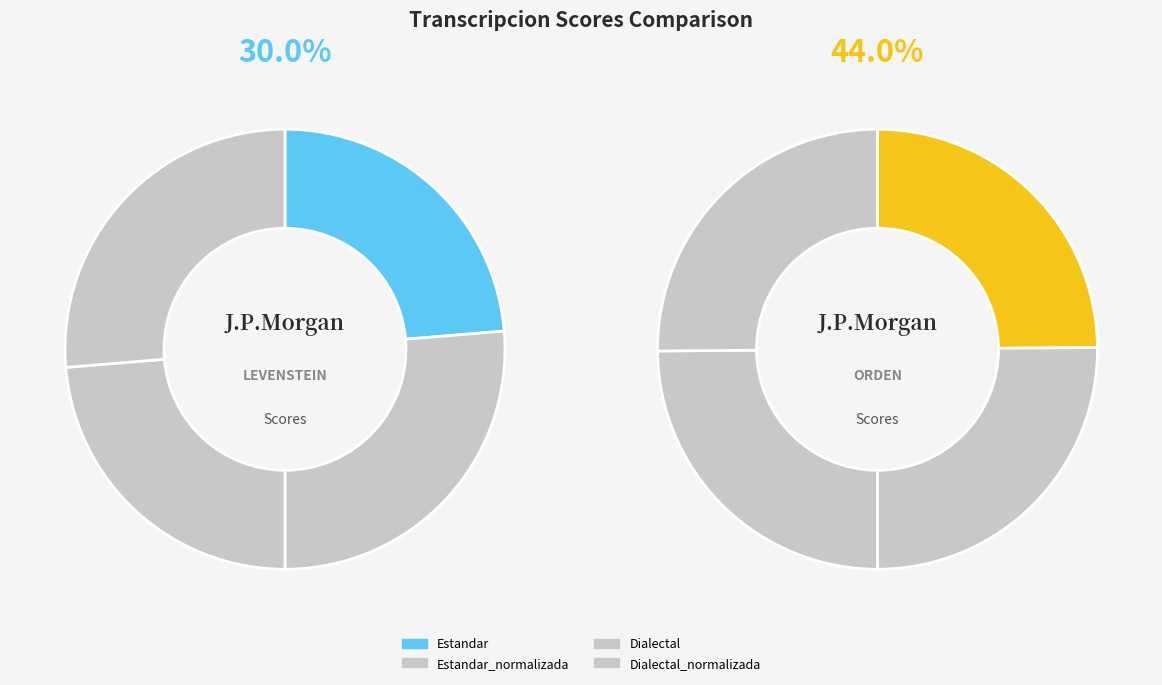

Which series has the widest spread of values?

levenstein